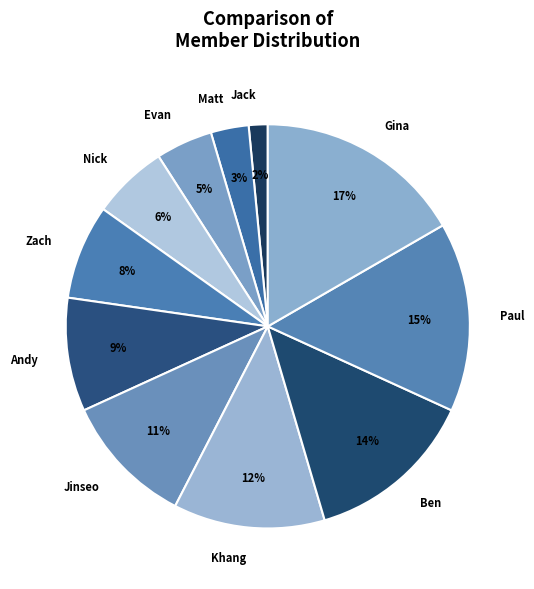

Which category has the smallest portion of the pie?

Jack